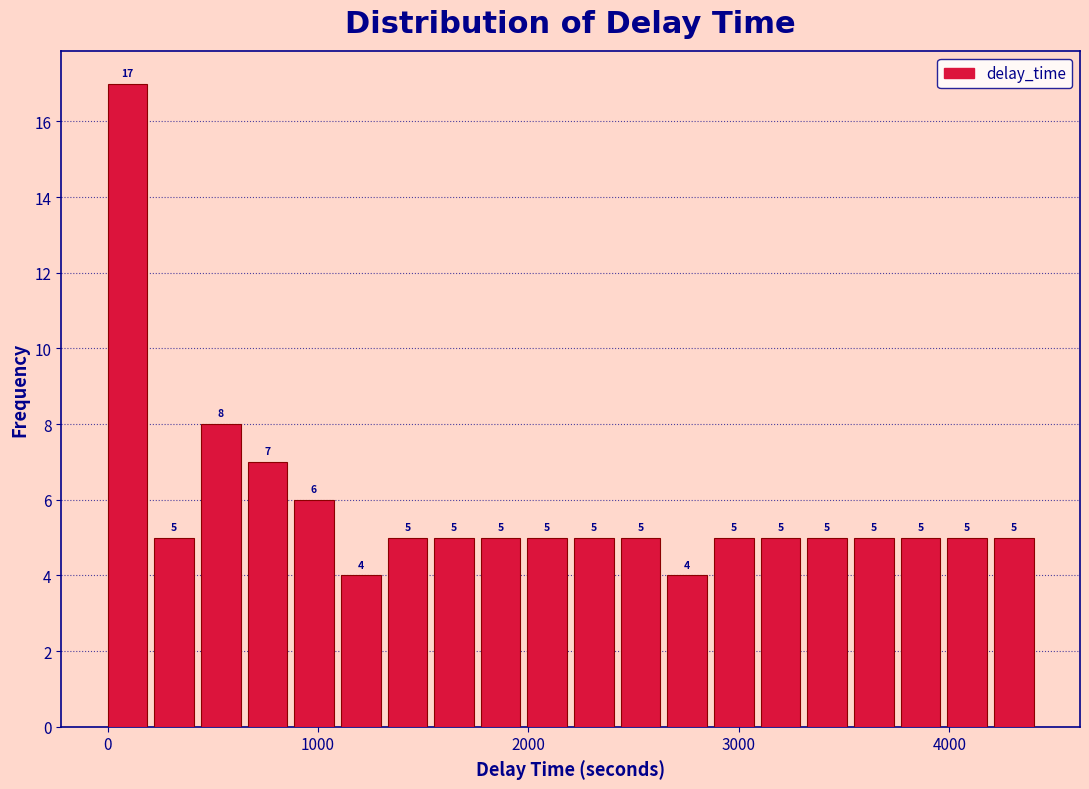

Around what value on the x-axis is the tallest bar? Give the approximate position of its centre, as read against the axis.

100